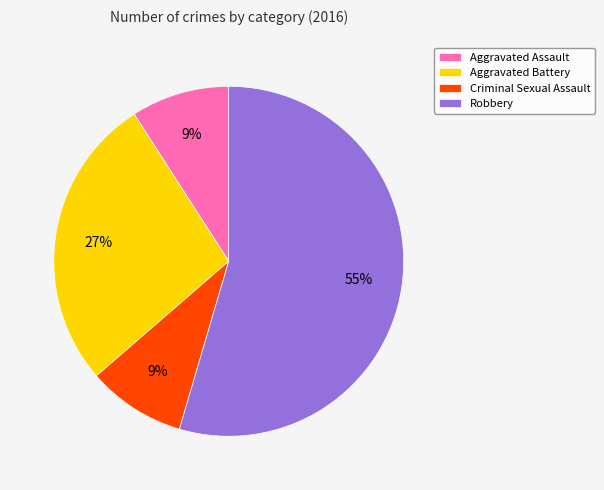

To the nearest percent, what is the average slice percentage?

25%